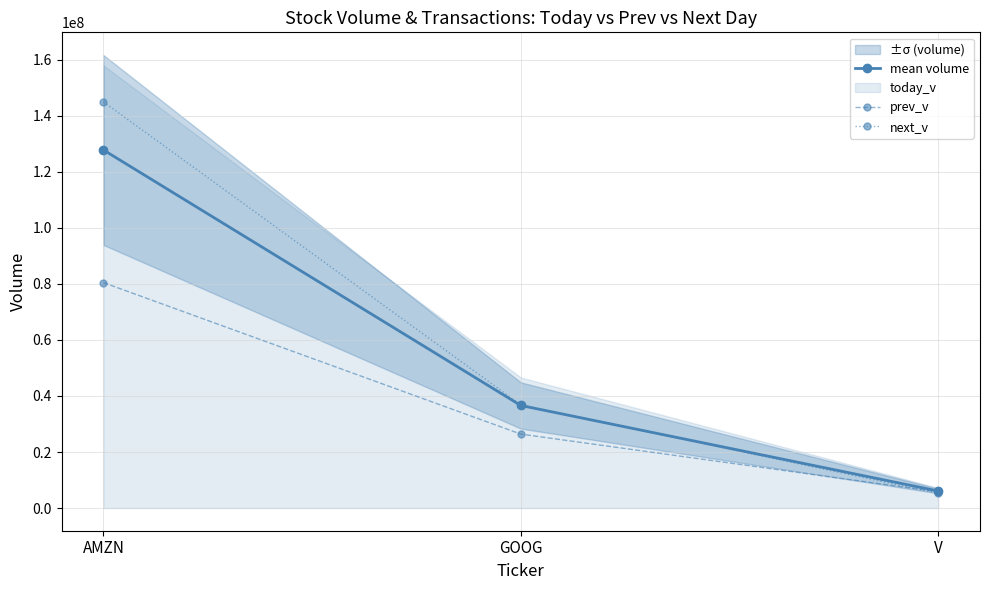

What is the difference between the maximum and minimum values in the prev_v series?

74657471.0